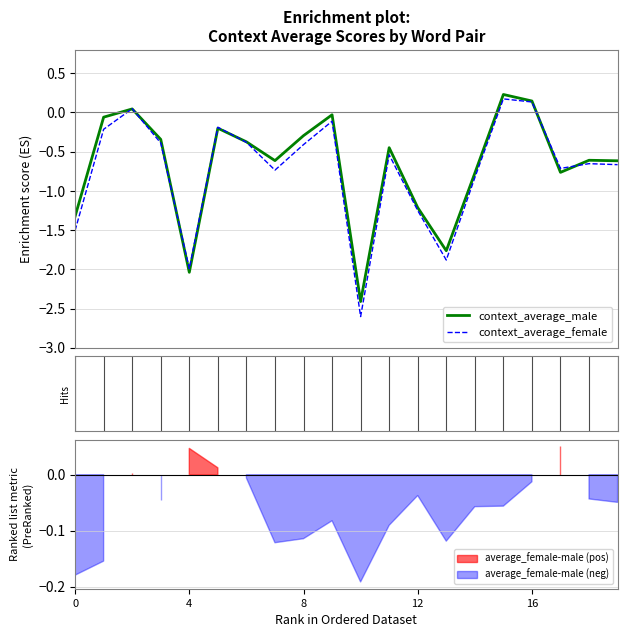

How many values in context_average_male are below zero?

17